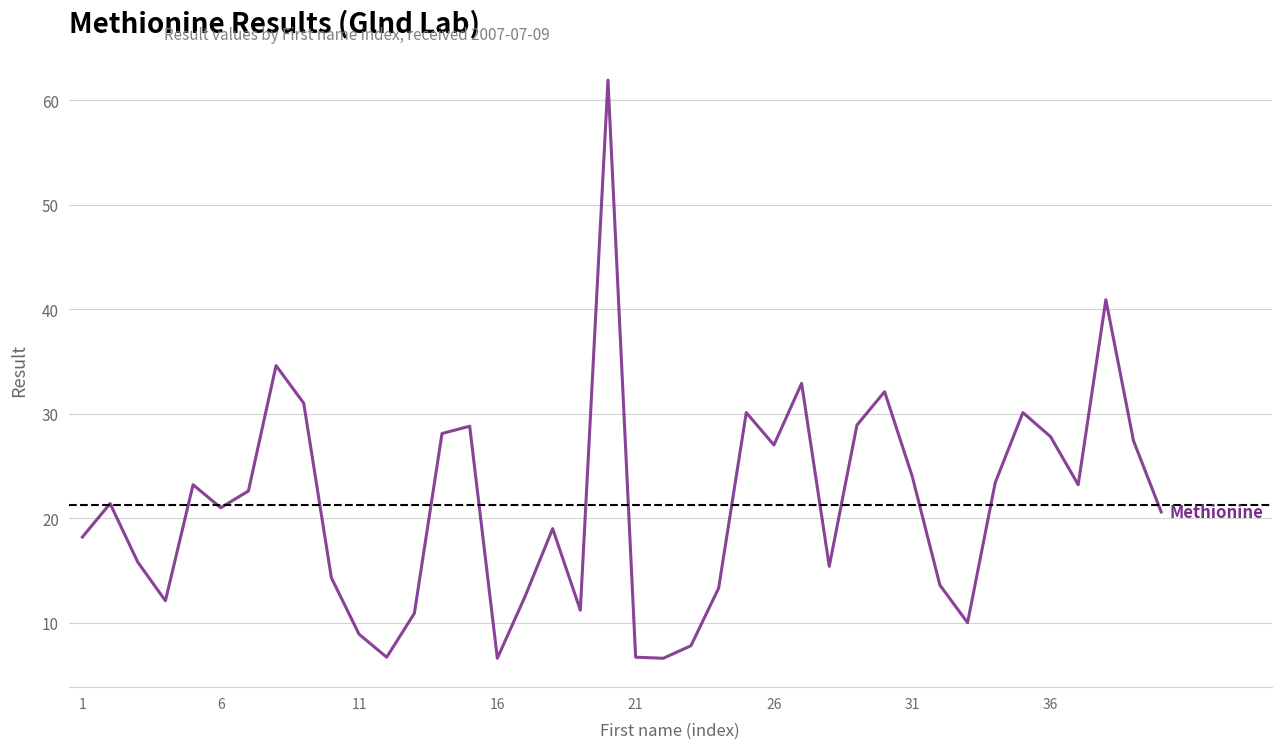

What is the minimum value shown in the chart?

6.6